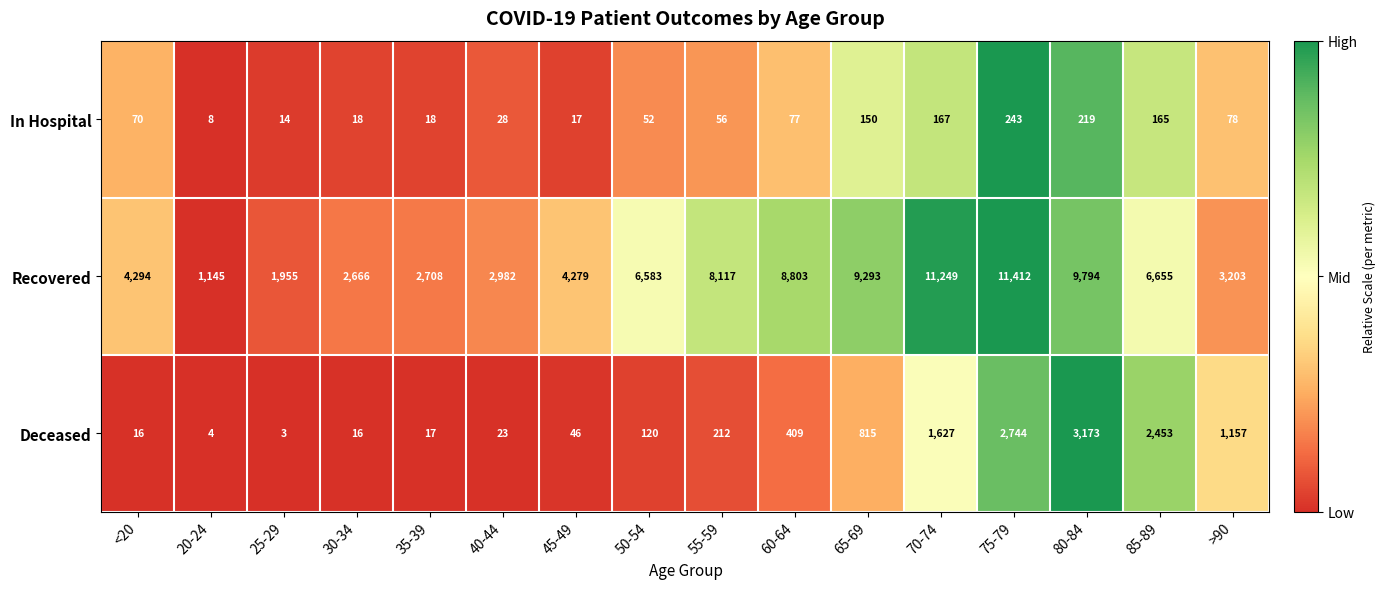

What is the minimum value shown in the chart?

3